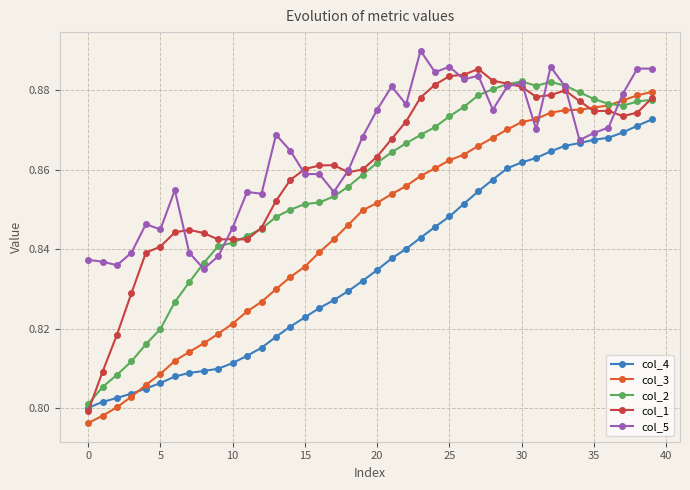

How many col_4 values are between 0 and 1?

40